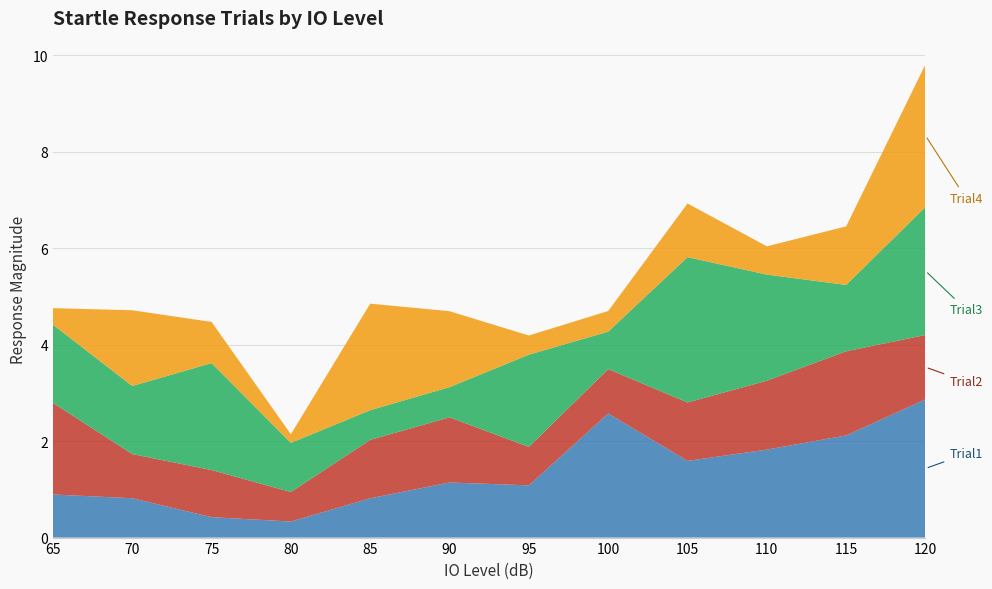

Reading left to right, transcribe all the data shown in this chart.

Trial1: 65=0.9	70=0.8	75=0.4	80=0.3	85=0.8	90=1.1	95=1.1	100=2.6	105=1.6	110=1.8	115=2.1	120=2.9
Trial2: 65=1.9	70=0.9	75=1.0	80=0.6	85=1.2	90=1.3	95=0.8	100=0.9	105=1.2	110=1.4	115=1.7	120=1.3
Trial3: 65=1.6	70=1.4	75=2.2	80=1.0	85=0.6	90=0.6	95=1.9	100=0.8	105=3.0	110=2.2	115=1.4	120=2.7
Trial4: 65=0.3	70=1.6	75=0.9	80=0.2	85=2.2	90=1.6	95=0.4	100=0.4	105=1.1	110=0.6	115=1.2	120=3.0